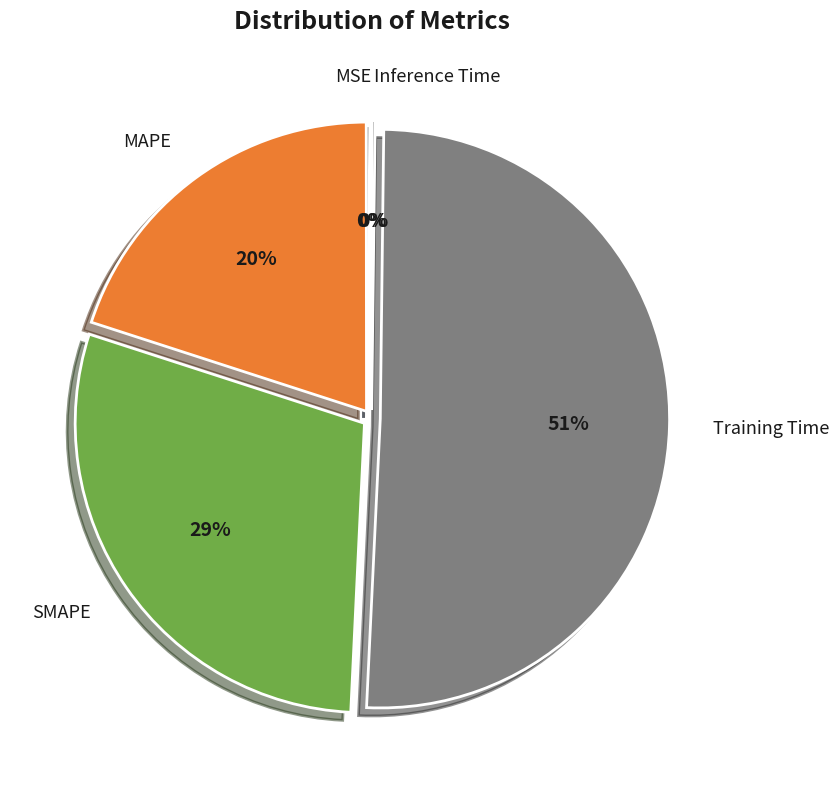

Which category accounts for the majority?

Training Time